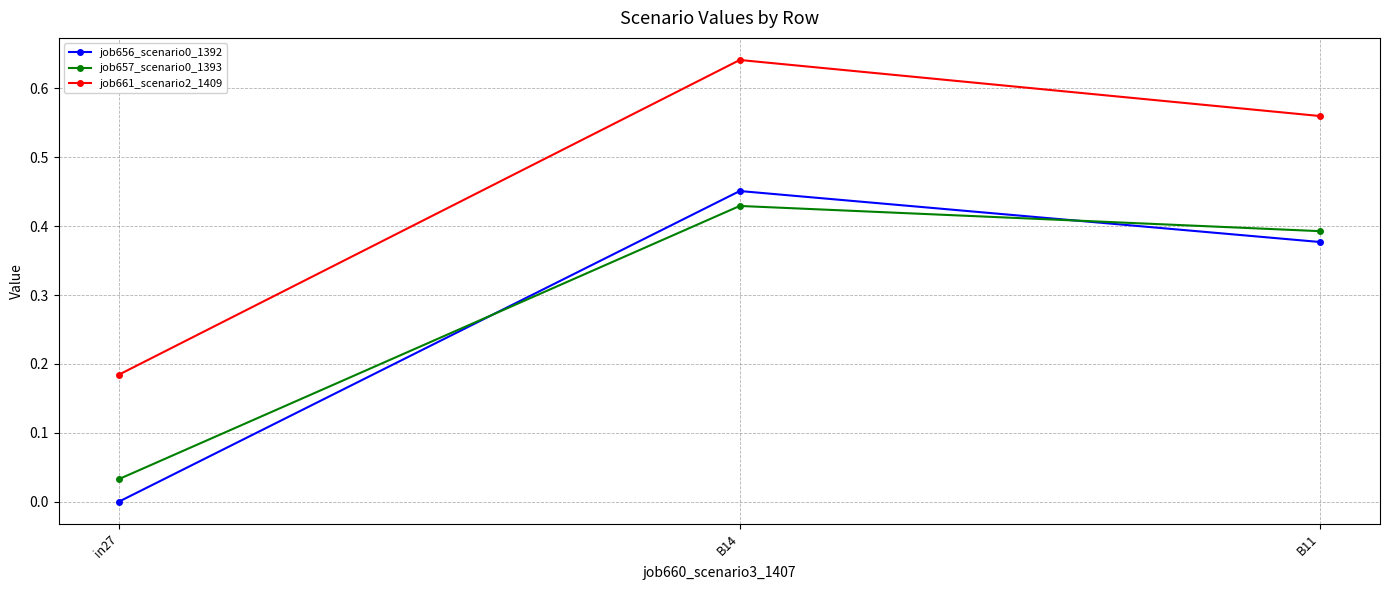

The value of job657_scenario0_1393 at B11 is 0.1. True or false?

False